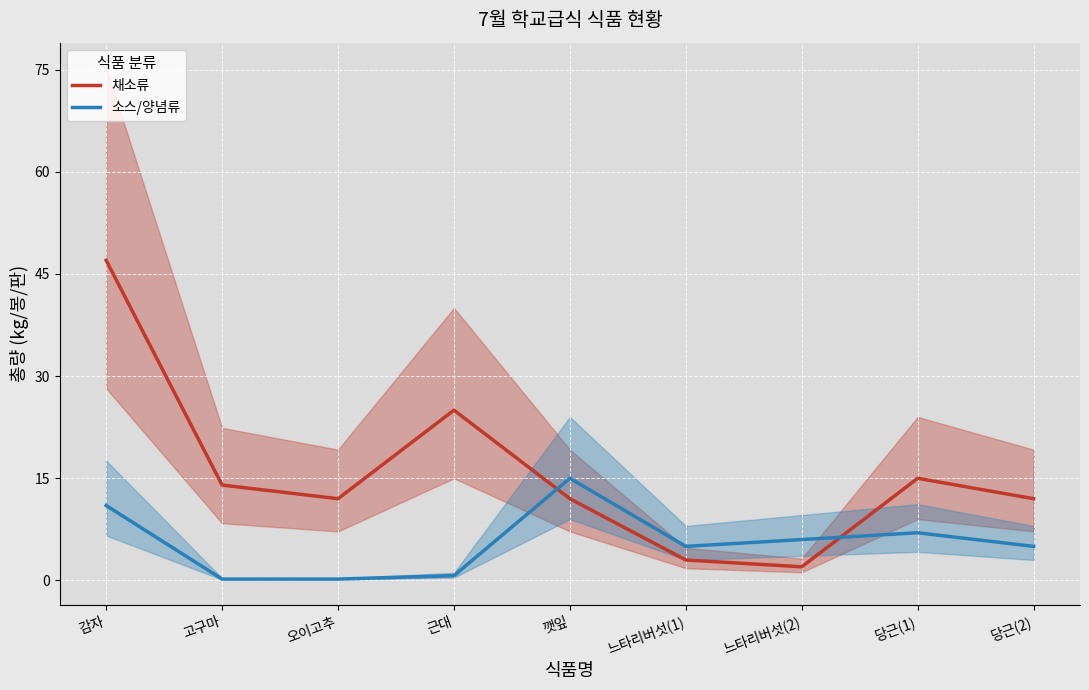

Which series ends up on top after the final intersection of 채소류 and 소스/양념류?

채소류